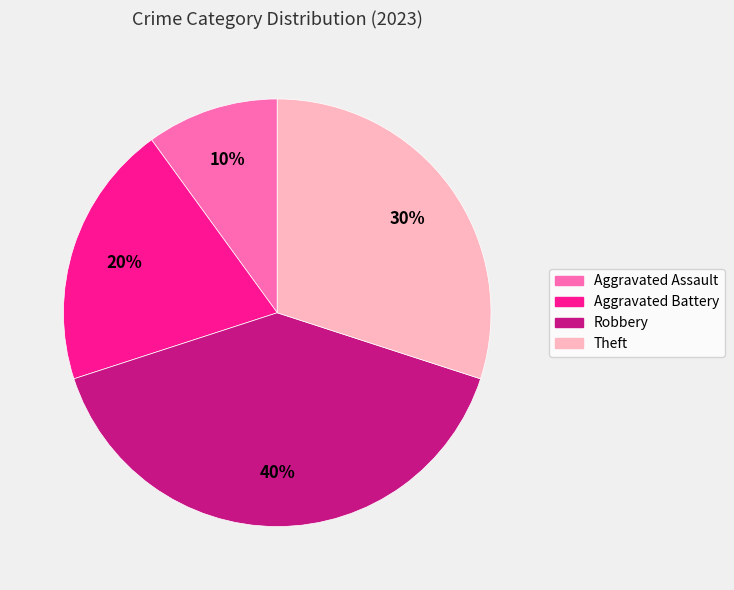

Do Aggravated Battery and Aggravated Assault together represent more than half of the pie?

No